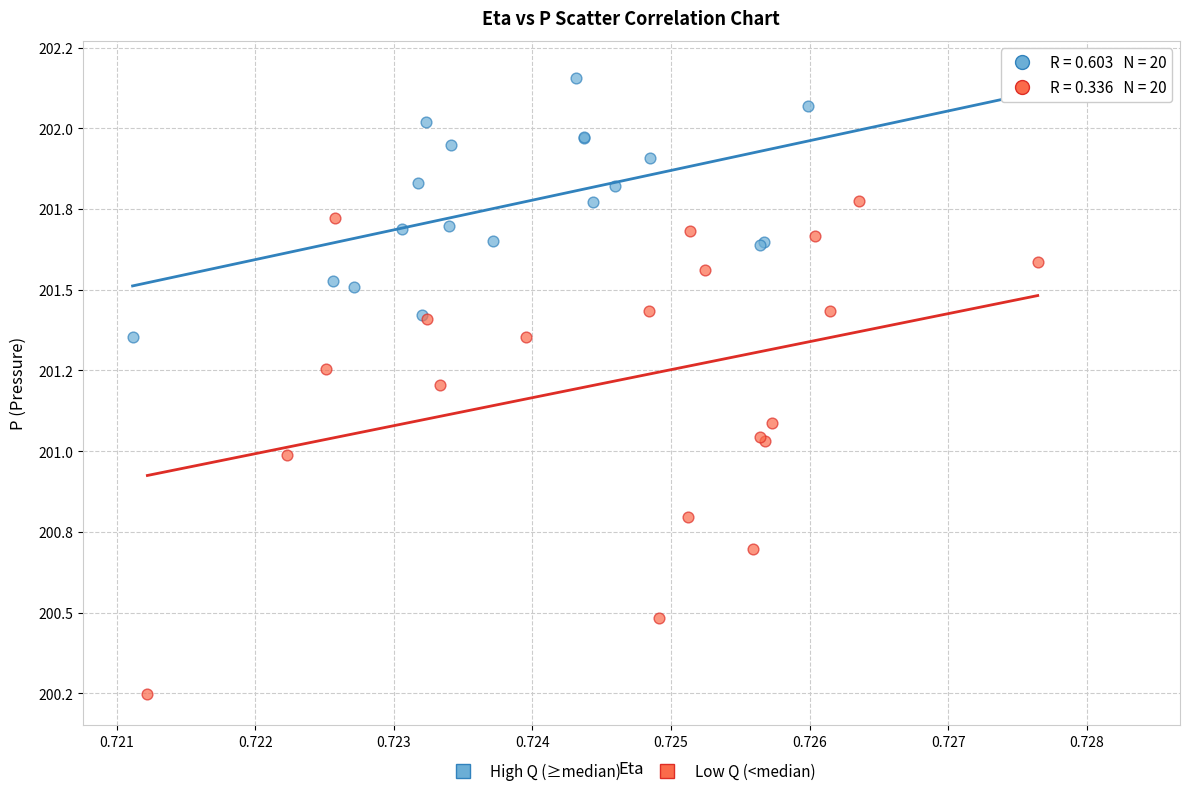

Which series contains the lowest Y value?

Low Q (<median)